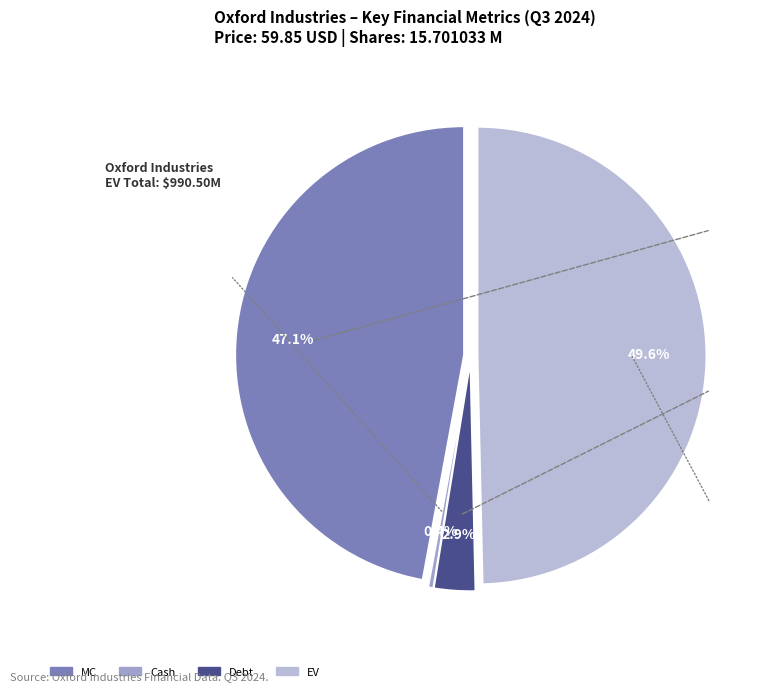

To the nearest percent, what is the difference between the largest and smallest slice percentages?

49%